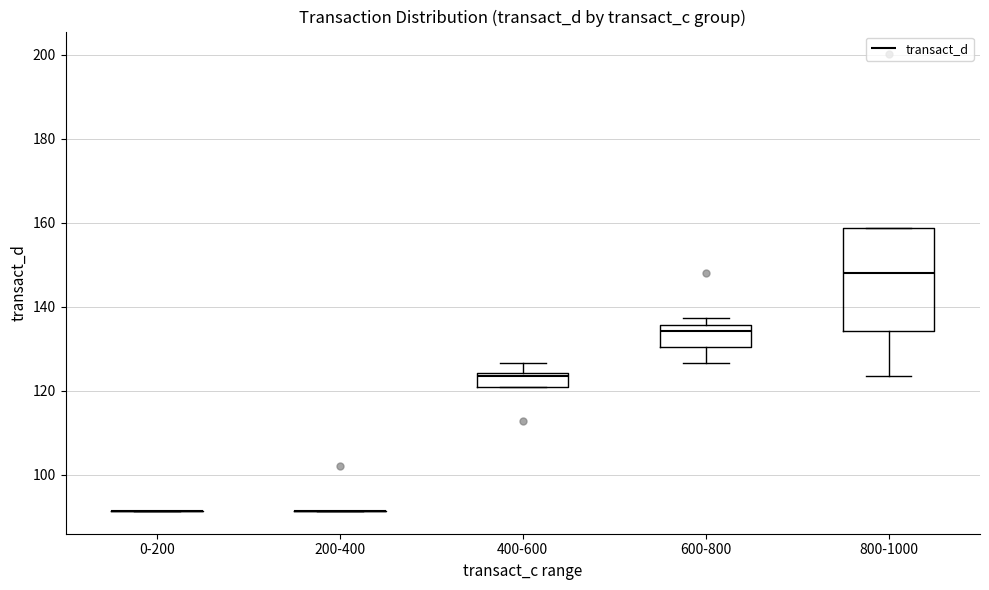

Where does the median line of the box for 600-800 sit on the y-axis? The values are not printed on the chart, so give them approximately, as read against the axis.

134